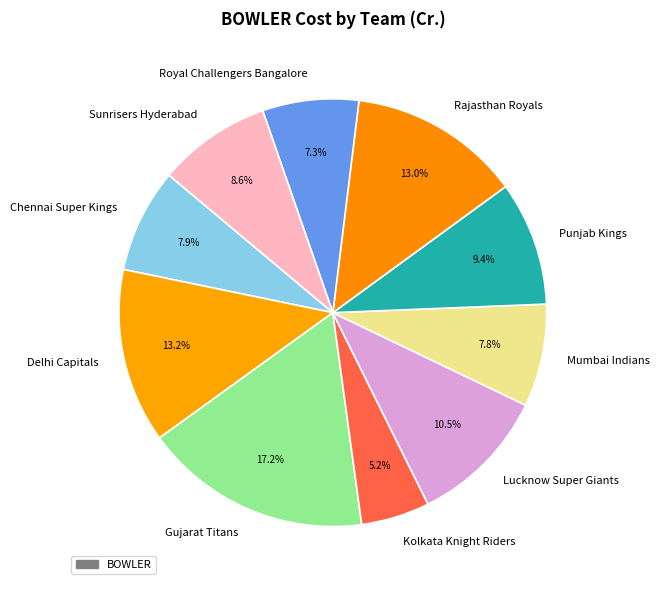

Is Delhi Capitals the majority of the pie?

No